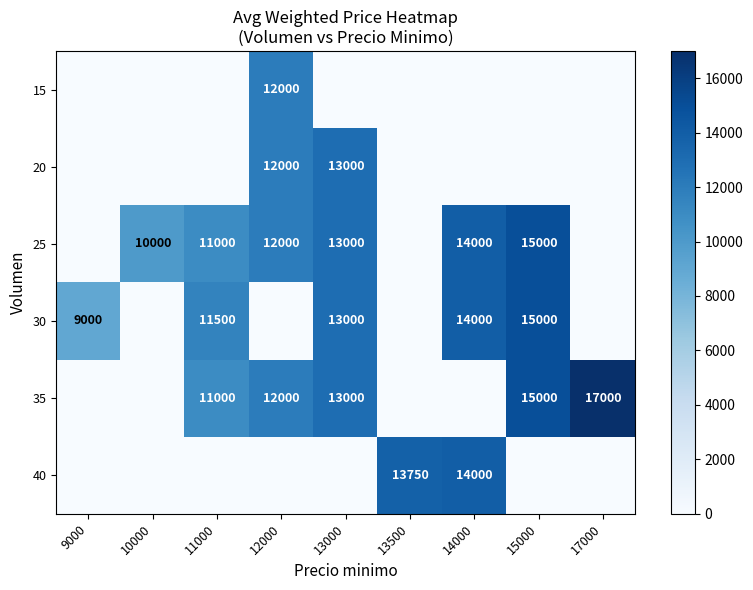

The value of 25 at 10000 is 6619. True or false?

False